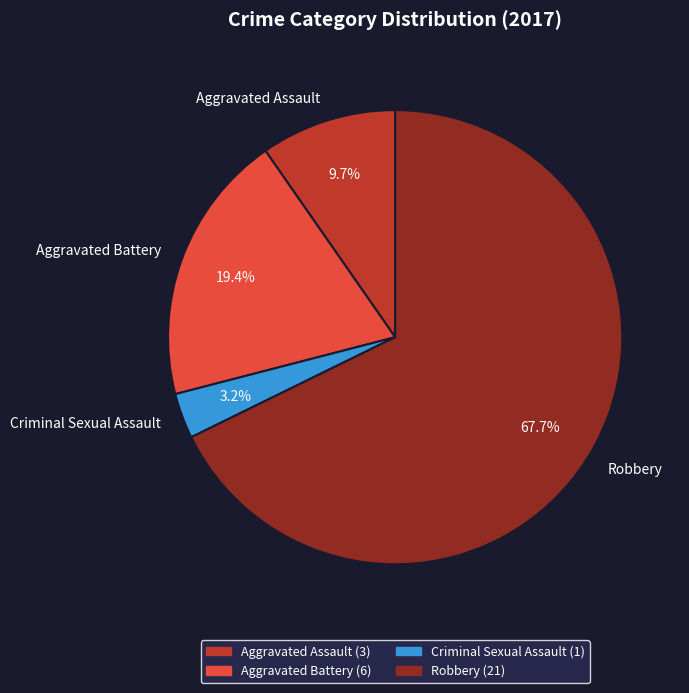

To the nearest percent, what is the difference between the Aggravated Assault and Aggravated Battery slice percentages?

10%